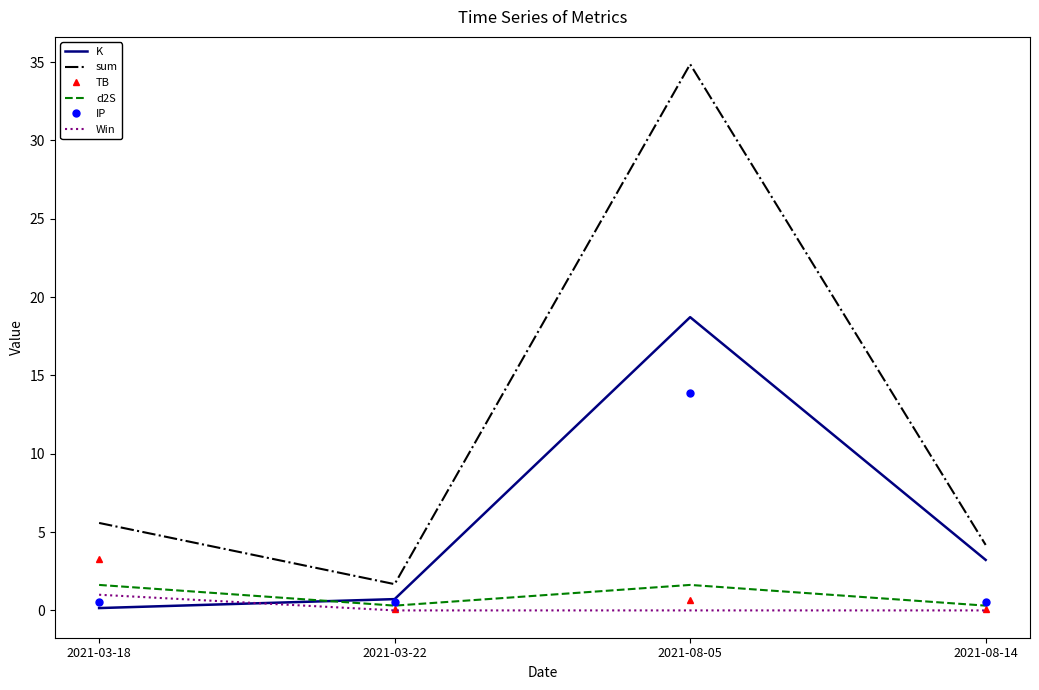

What are all the series names shown in the legend?

K, sum, TB, d2S, IP, Win